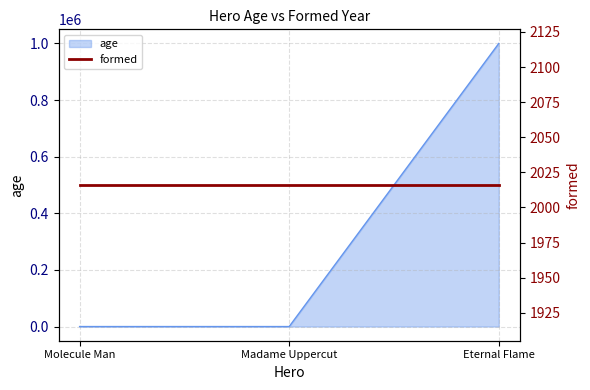

What is the label of the 1st point from the left?

Molecule Man